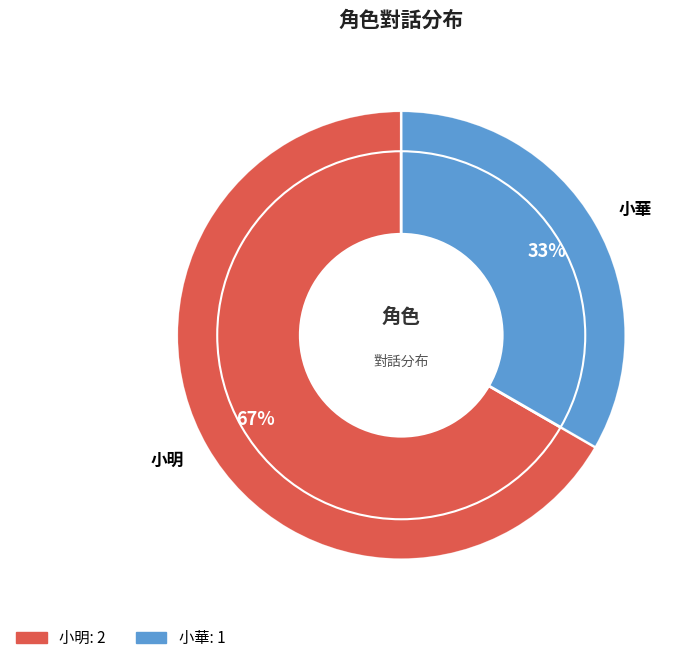

To the nearest percent, what portion does 小華 represent?

33%